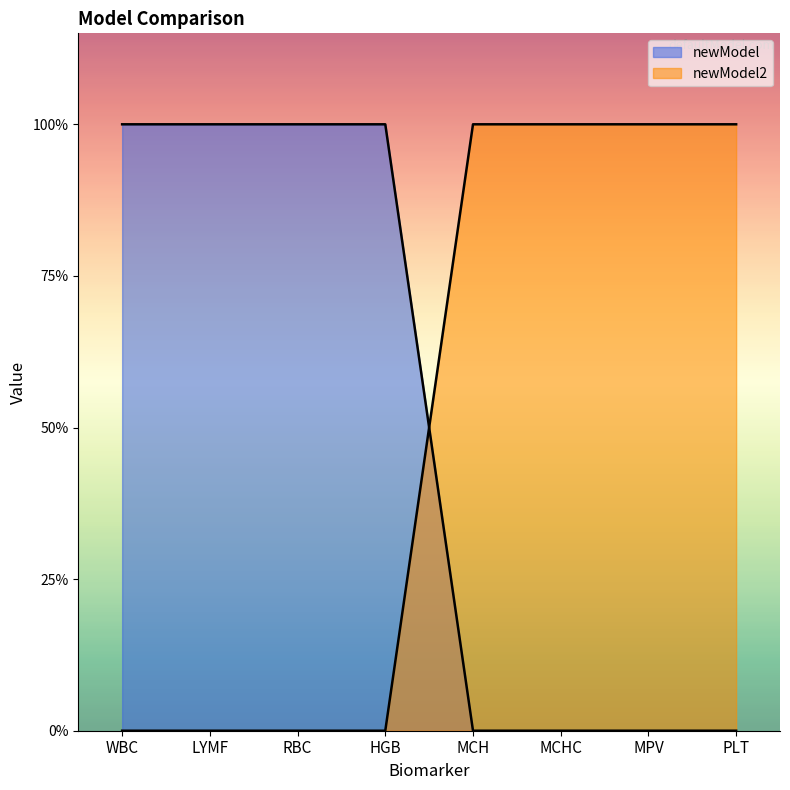

How many times do newModel and newModel2 cross each other?

1